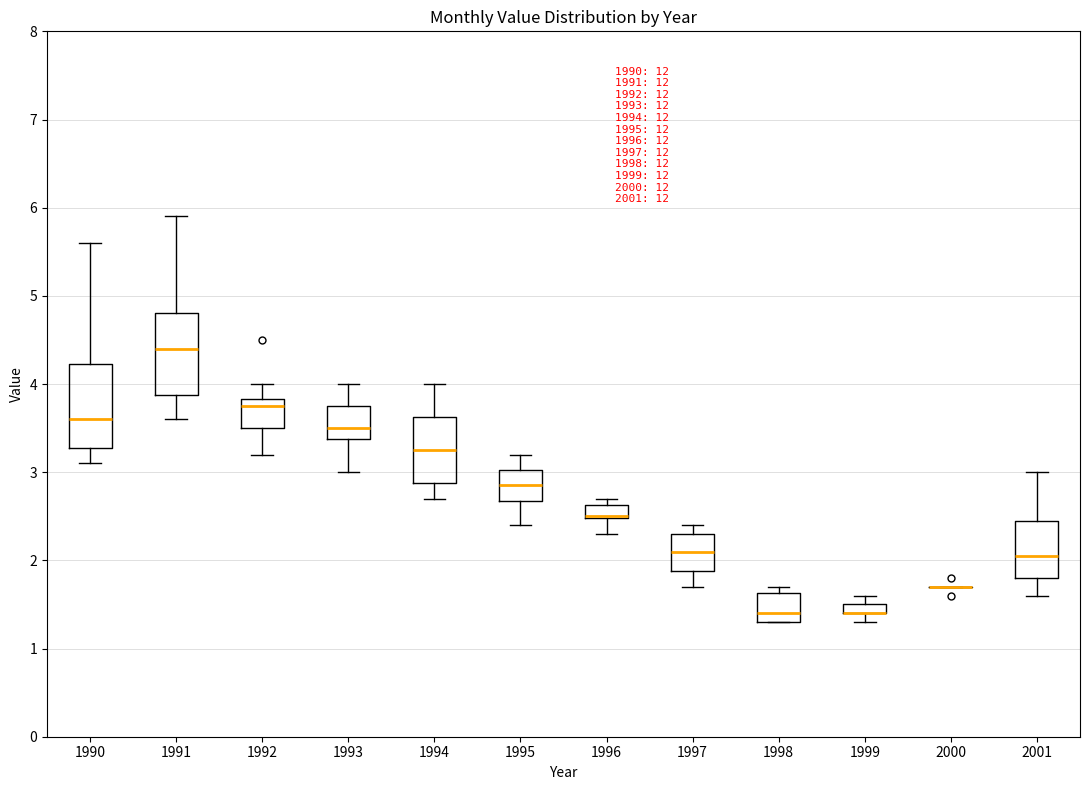

Where is the upper edge of the box at x = 2001 on the y-axis? The values are not printed on the chart, so give them approximately, as read against the axis.

2.5